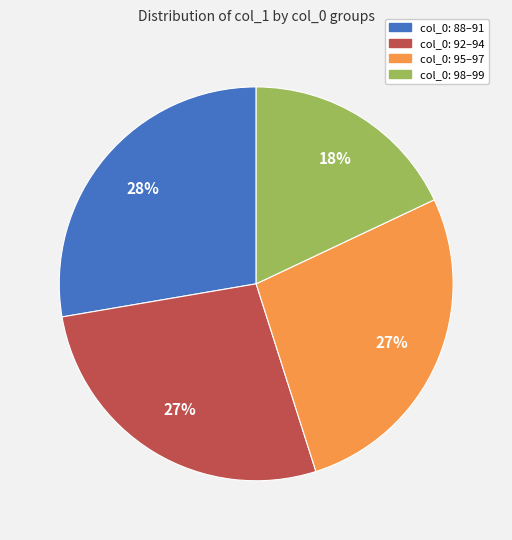

How many slices are in this pie chart?

4